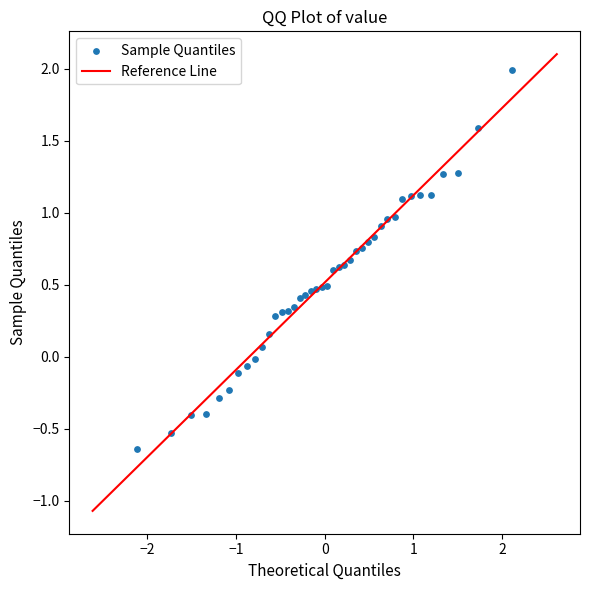

What is the range of Y values (max minus min)?

2.6